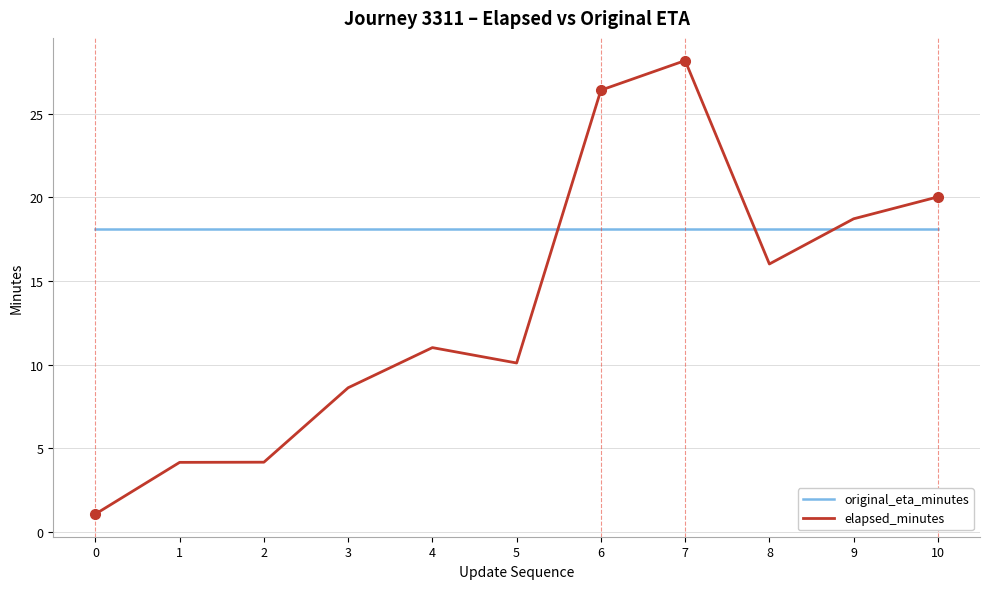

What is the difference between the maximum and minimum values in the elapsed_minutes series?

27.1